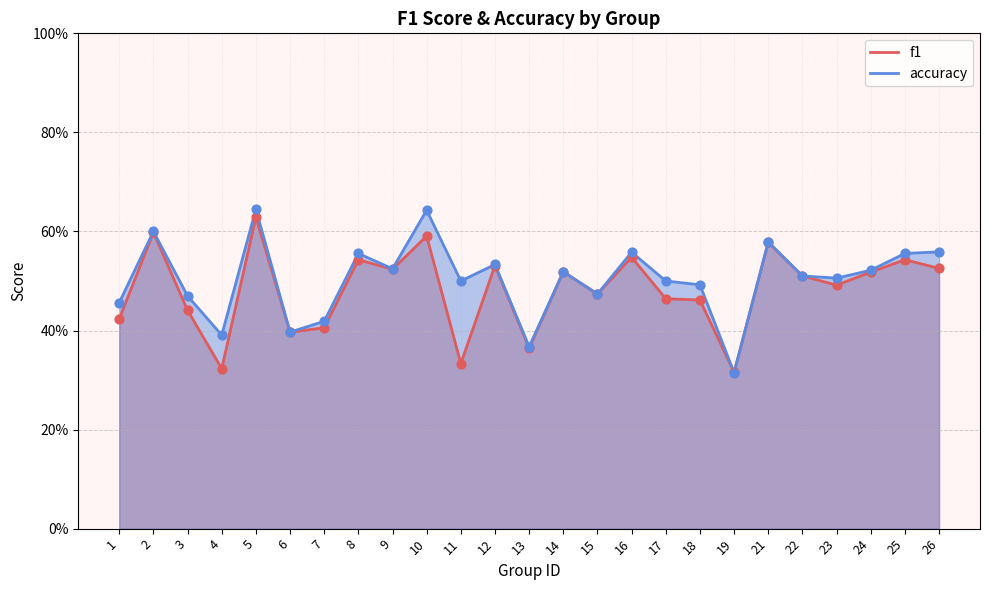

What are all the series names shown in the legend?

f1, accuracy